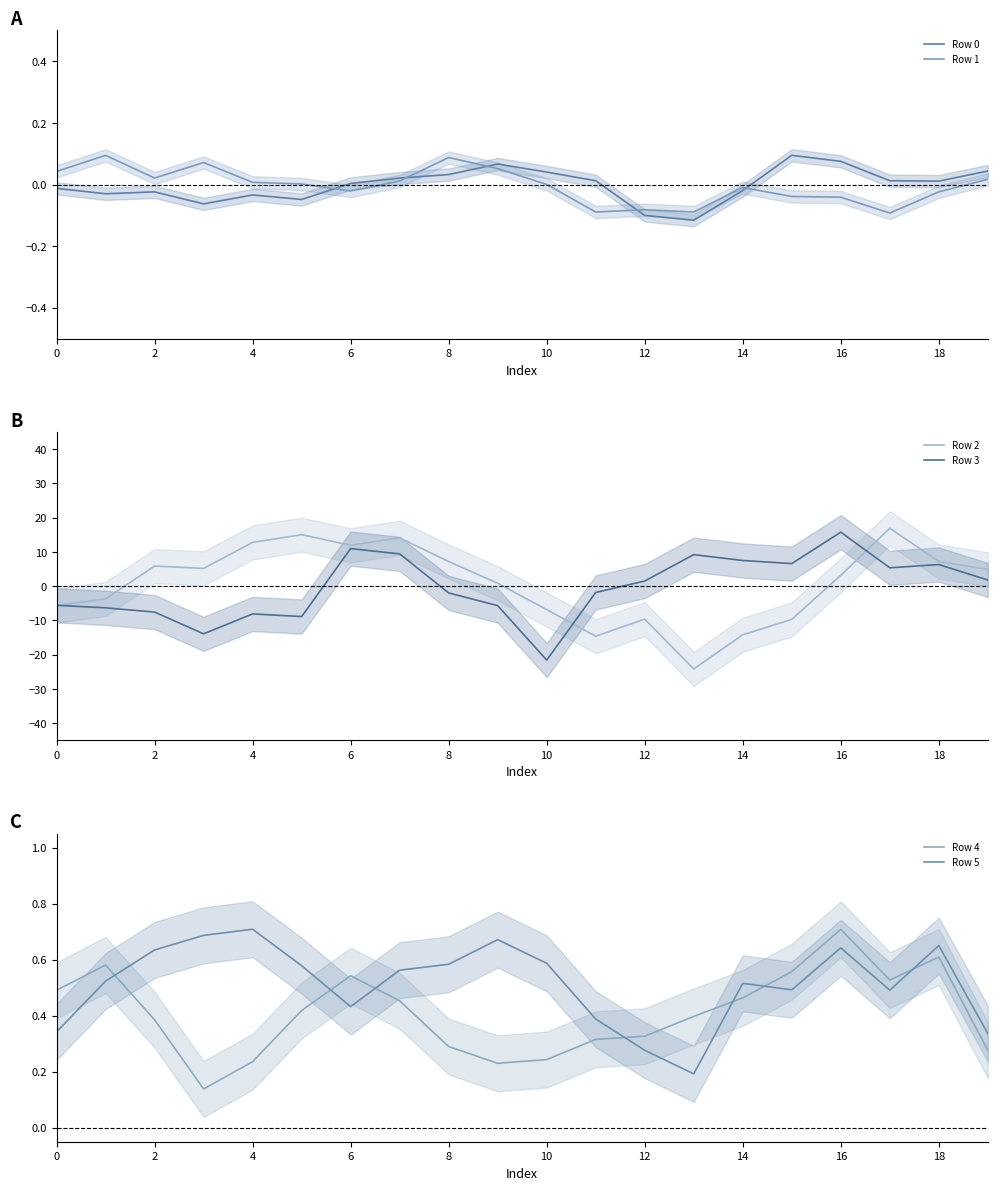

List the series in order of their peak value, highest first.

Row 2, Row 3, Row 5, Row 4, Row 0, Row 1